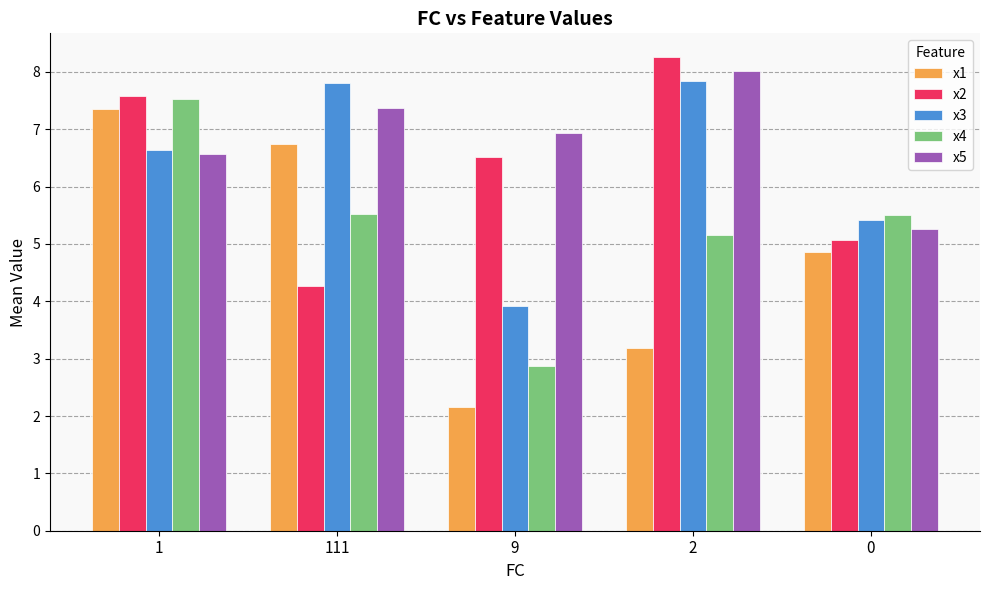

What is the label of the 3rd bar from the right?

9